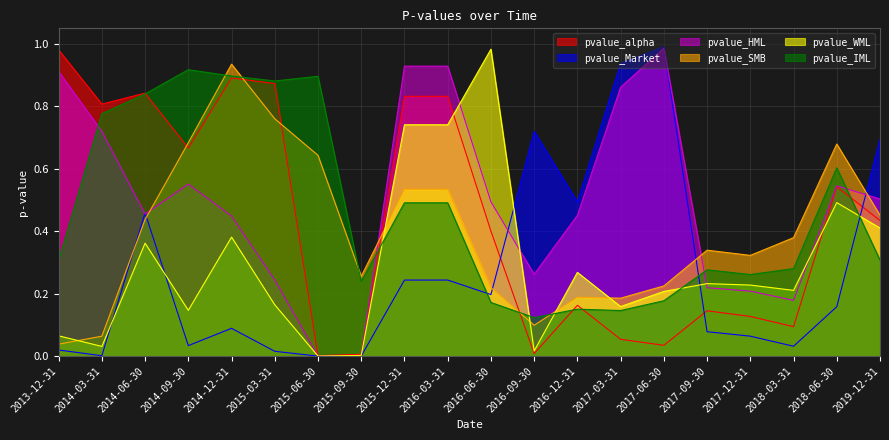

Which series has the largest total across all categories?

pvalue_HML